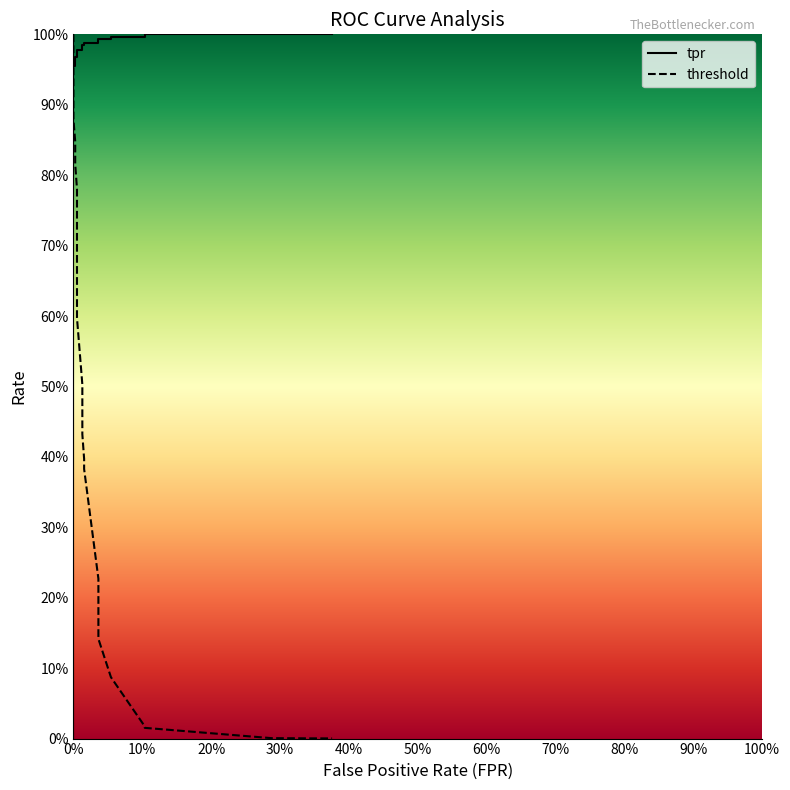

True or false: threshold and tpr intersect in this chart.

True